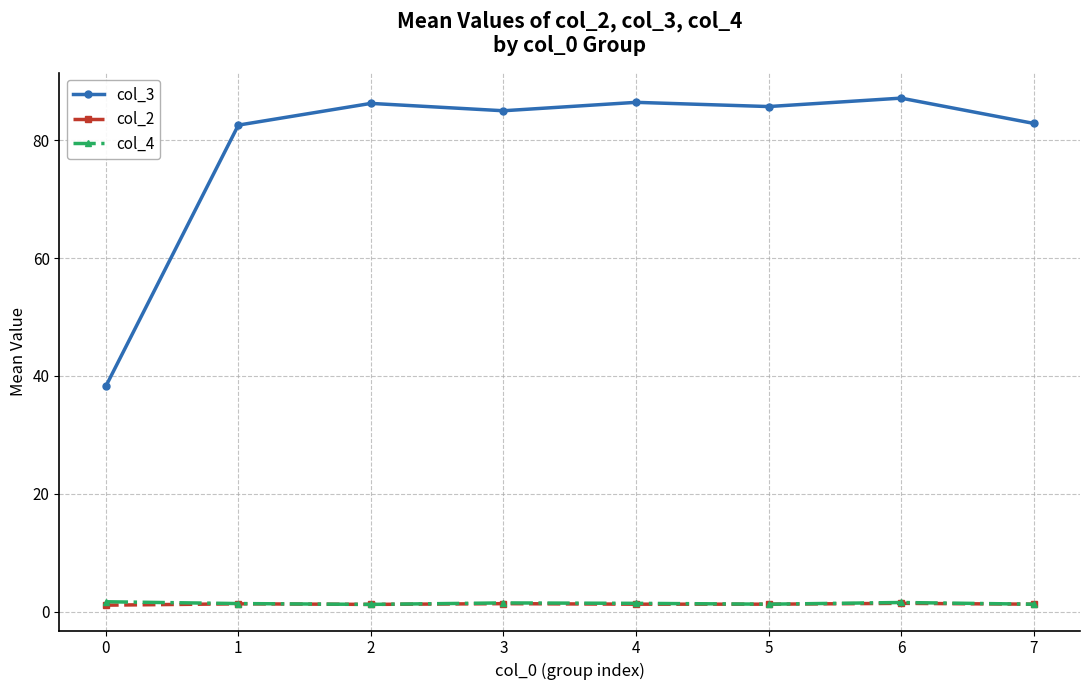

Which series has the largest total across all categories?

col_3